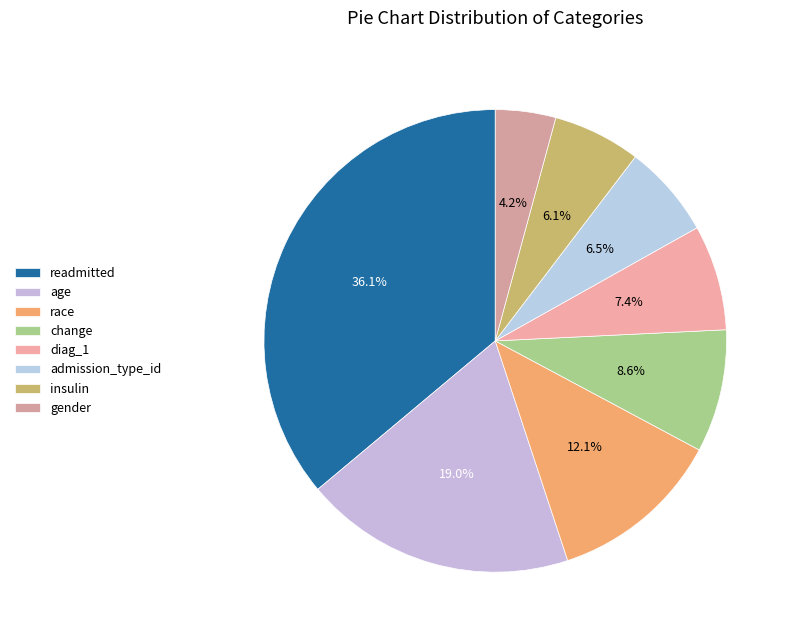

True or false: change accounts for 1% of the total.

False